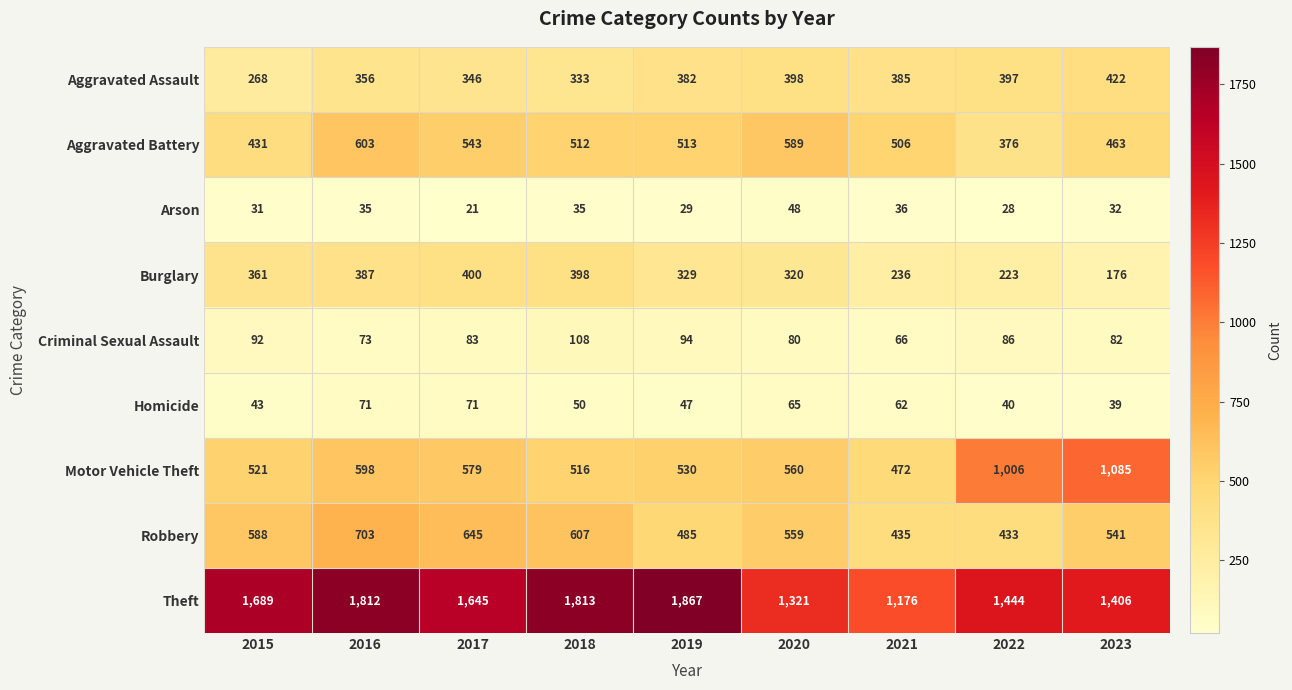

Read the Robbery value at 2015, to the nearest 5.

590